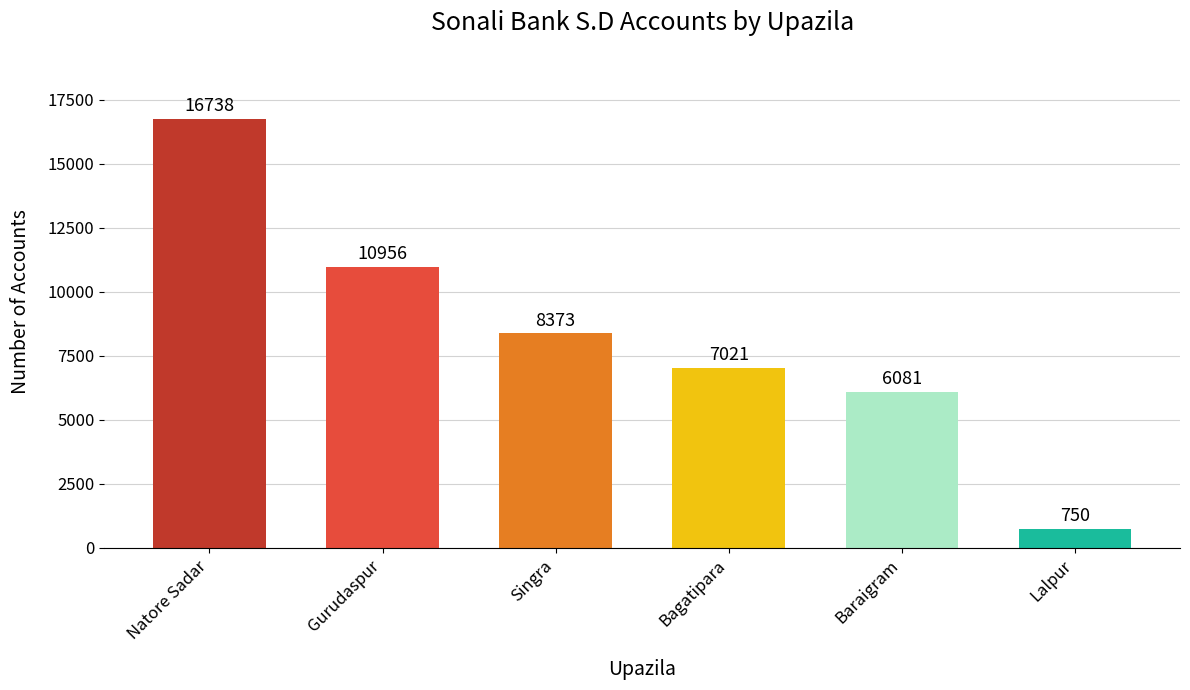

Reading right to left, list all the values displayed in this chart.

Lalpur=750	Baraigram=6081	Bagatipara=7021	Singra=8373	Gurudaspur=10956	Natore Sadar=16738